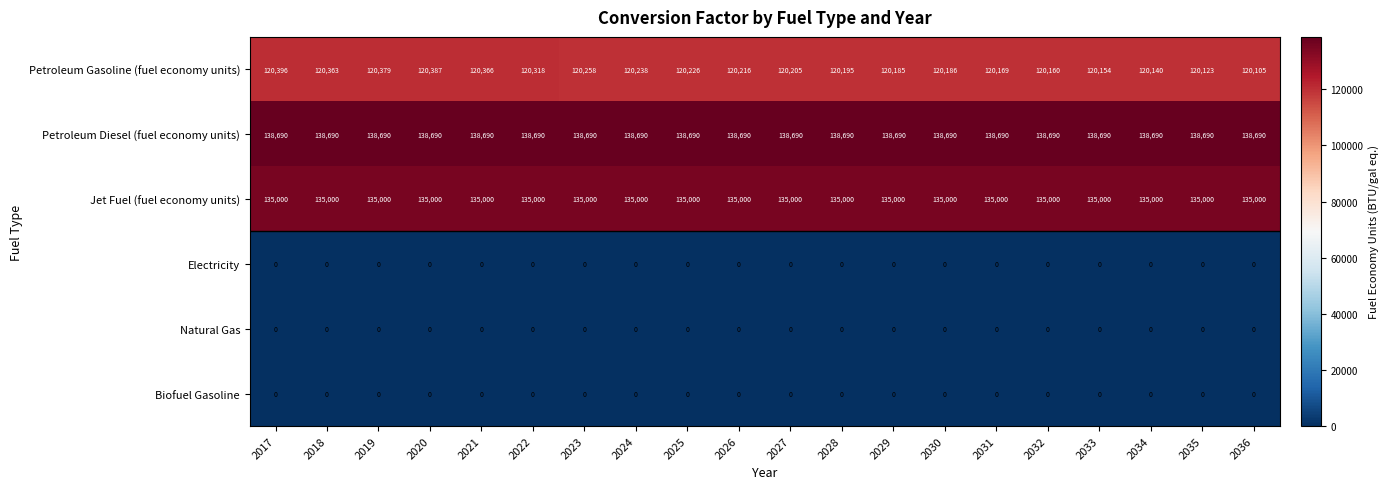

What is the difference between the second highest and second lowest values in the Petroleum Gasoline (fuel economy units) series?

264